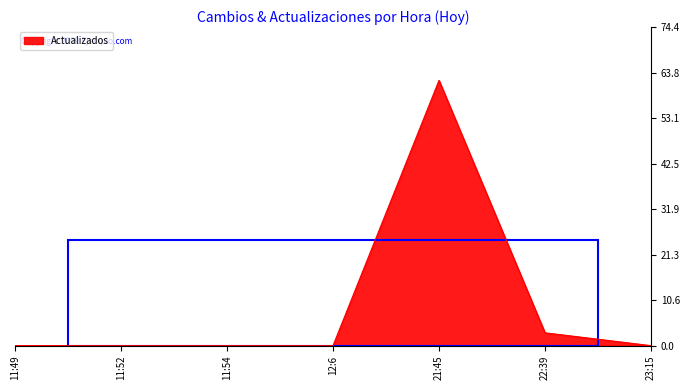

Reading left to right, what are all the values shown in this chart?

11:49=0	11:52=0	11:54=0	12:6=0	21:45=62	22:39=3	23:15=0